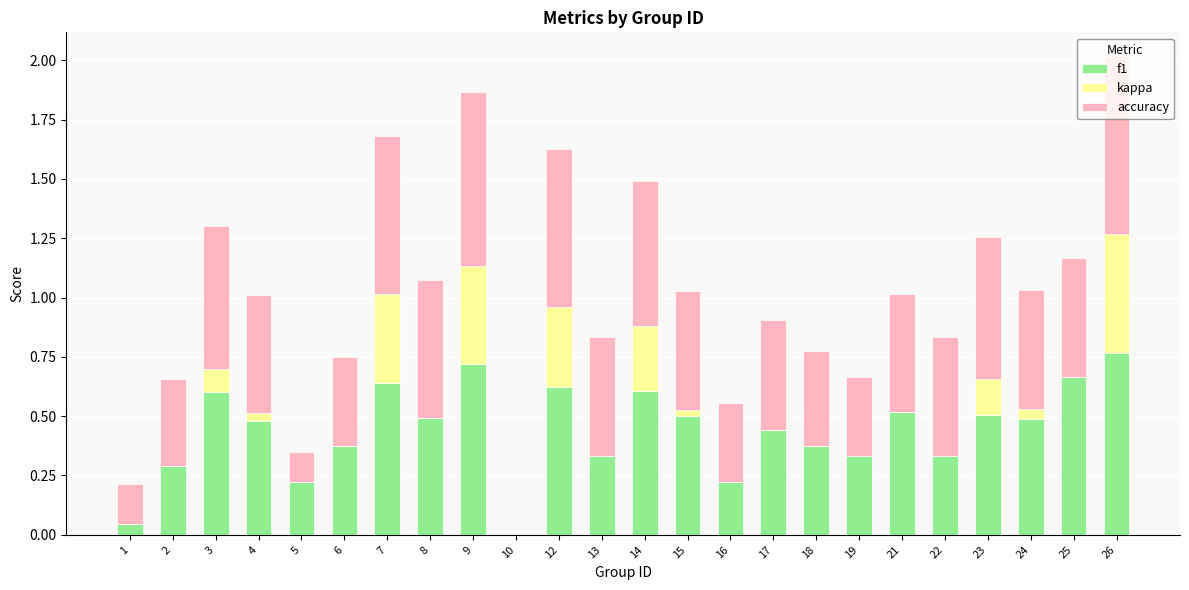

At which label does f1 reach its peak?

26